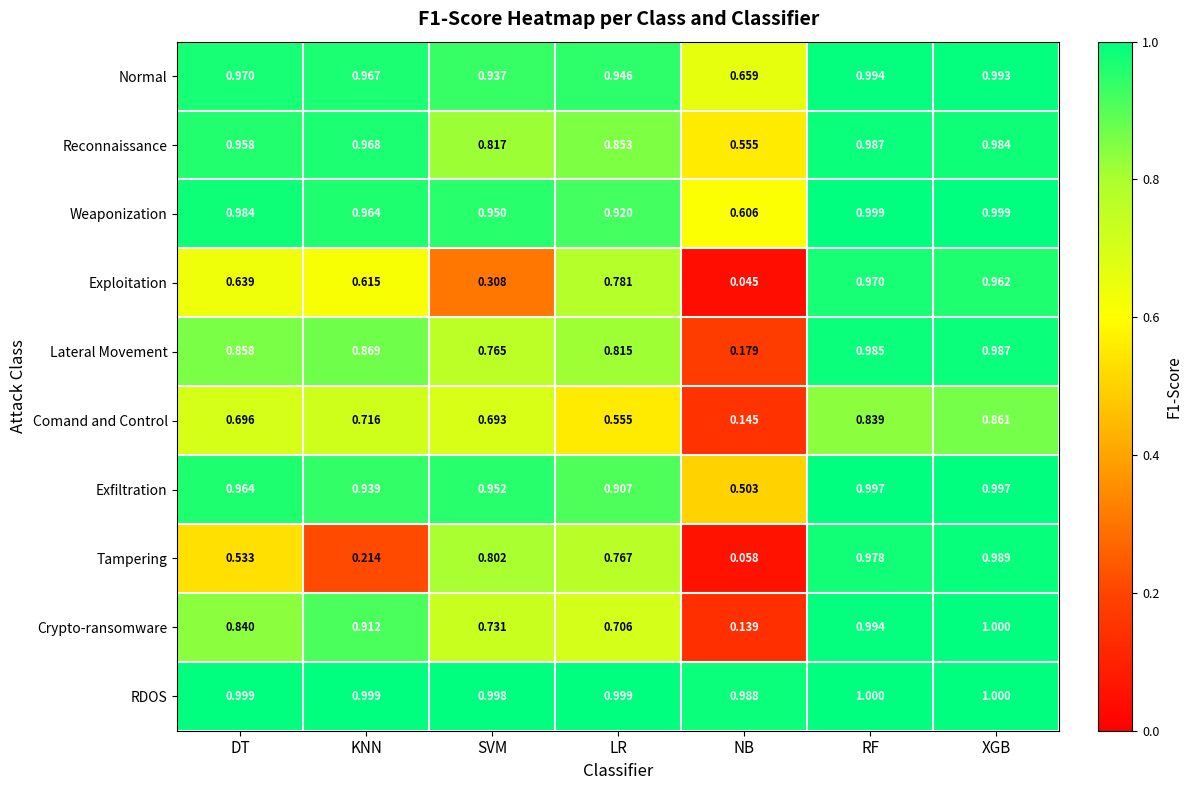

At LR, list the series in order from smallest to largest.

Comand and Control, Crypto-ransomware, Tampering, Exploitation, Lateral Movement, Reconnaissance, Exfiltration, Weaponization, Normal, RDOS